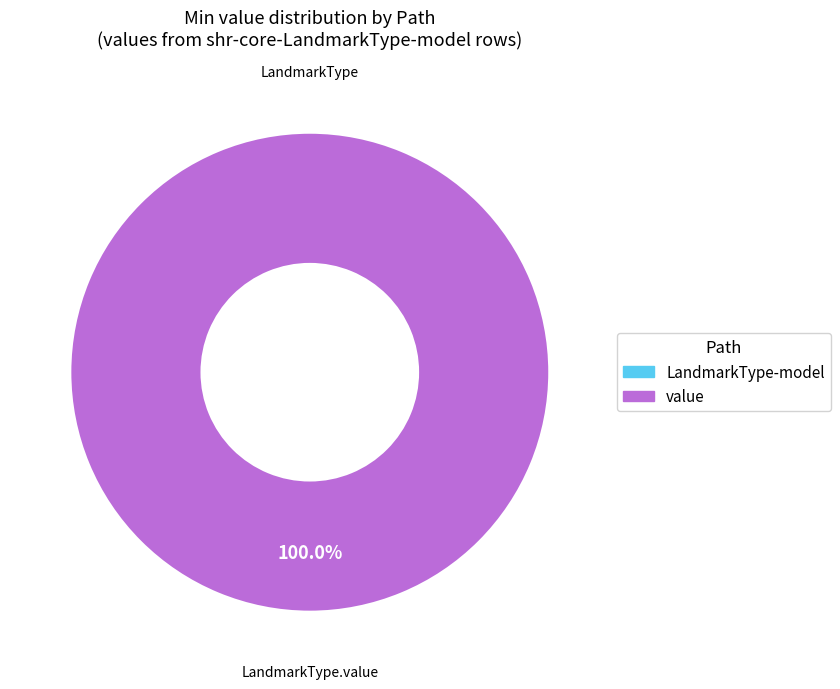

How many segments does this pie chart have?

2